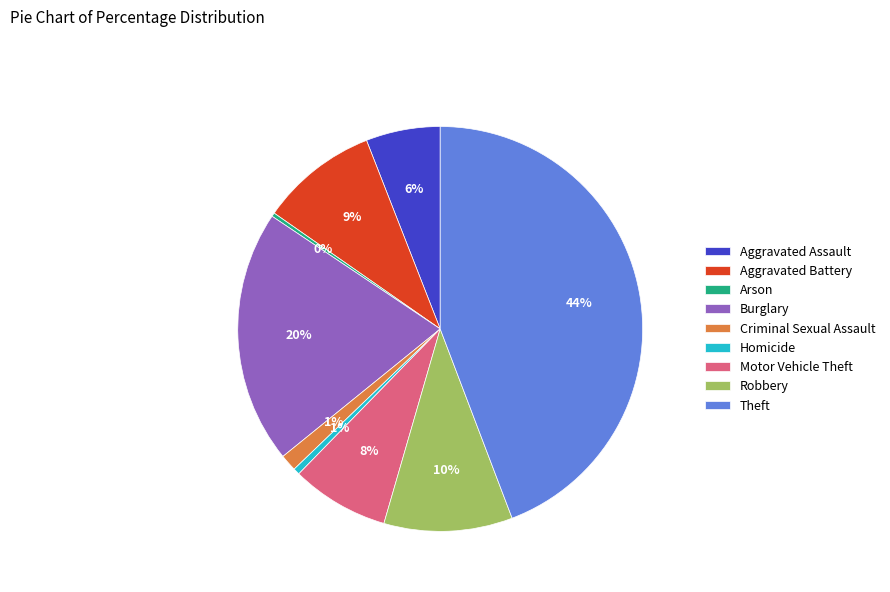

How many slices are in this pie chart?

9